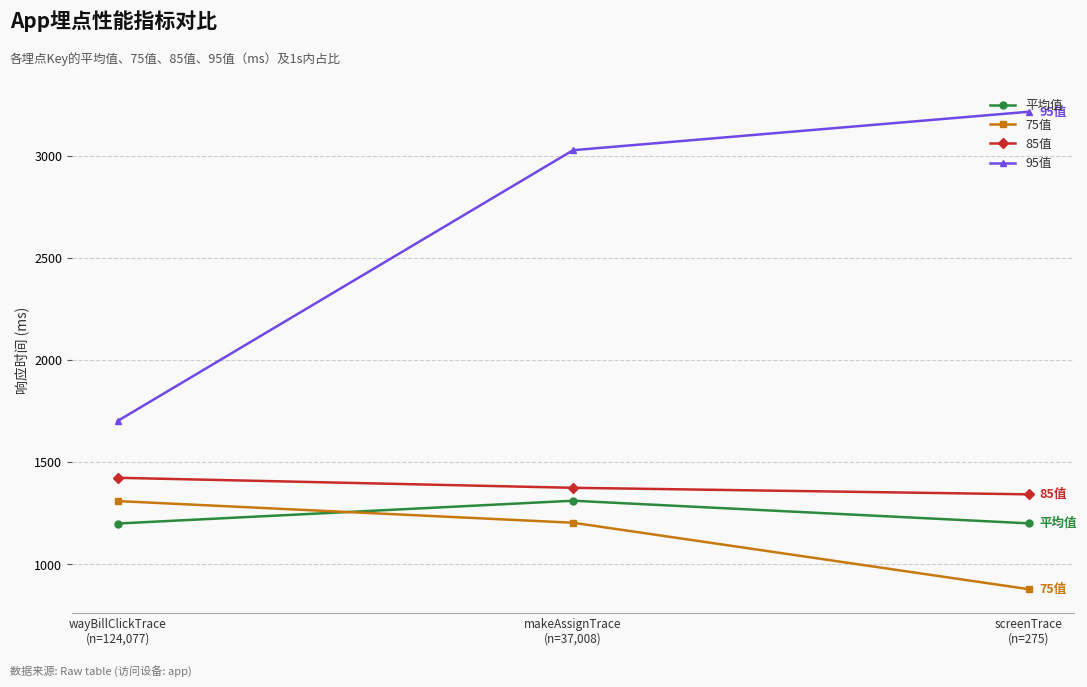

What is the total value across all series at wayBillClickTrace
(n=124,077)?

5636.1